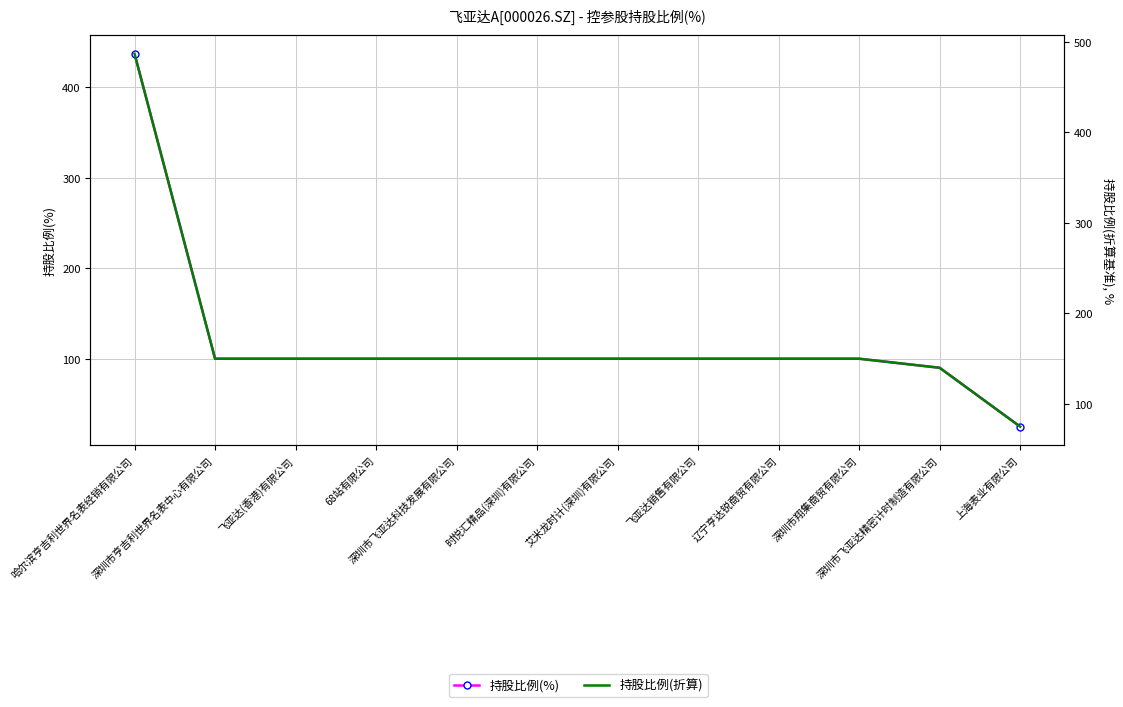

The value of 持股比例(折算) at 深圳市亨吉利世界名表中心有限公司 is 150.0. True or false?

True